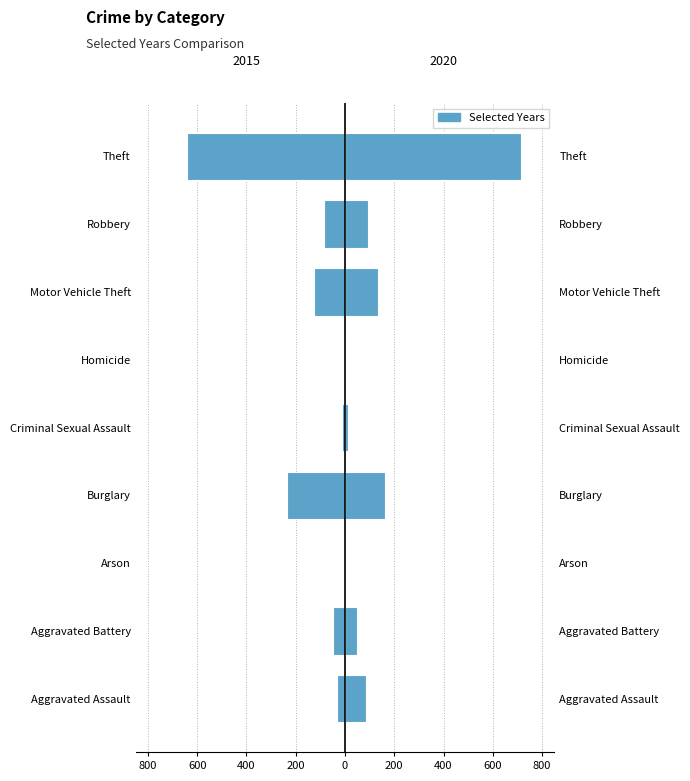

Rank the series by their average value, from highest to lowest.

2020, 2015